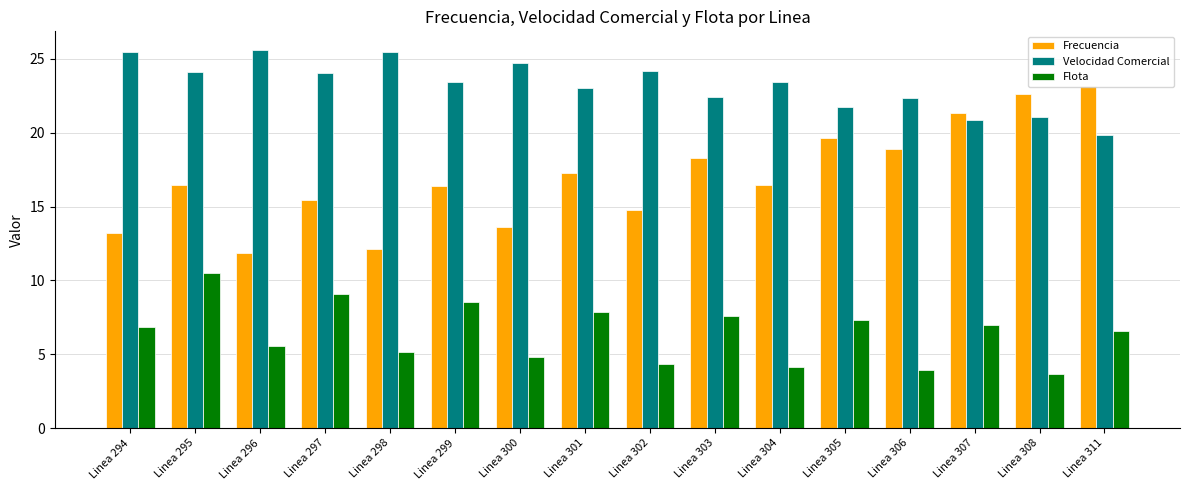

What are all the series names shown in the legend?

Frecuencia, Velocidad Comercial, Flota